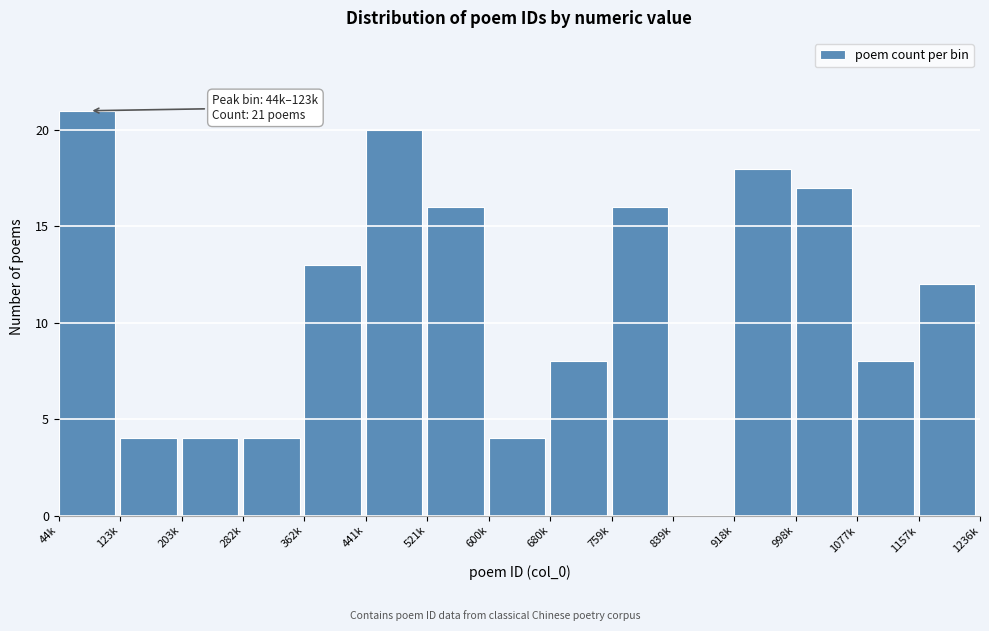

Reading left to right, transcribe all the data shown in this chart.

44k=21	123k=4	203k=4	282k=4	362k=13	441k=20	521k=16	600k=4	680k=8	759k=16	839k=0	918k=18	998k=17	1077k=8	1157k=12